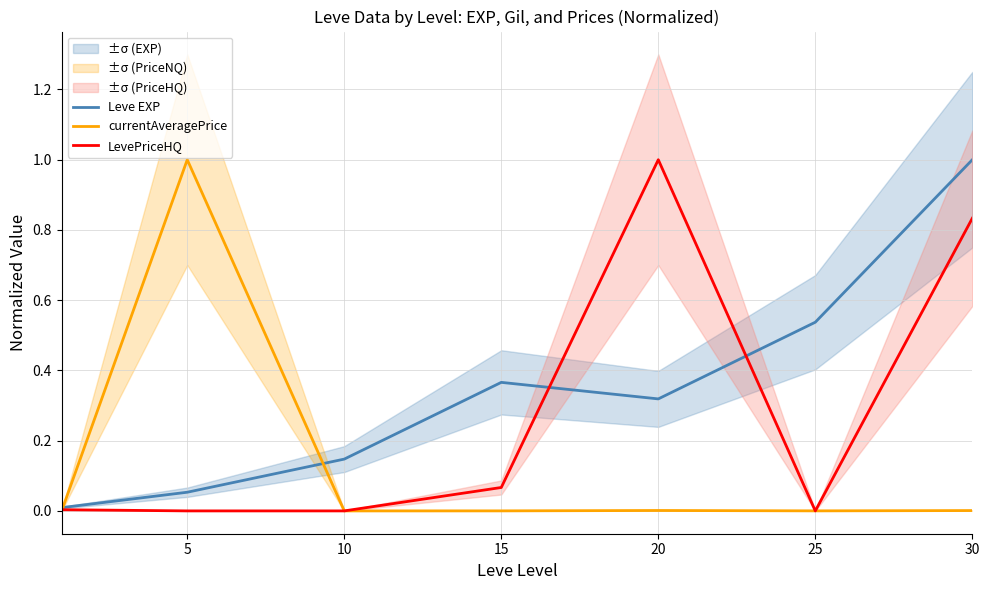

Reading right to left, transcribe all the data shown in this chart.

Leve EXP: 1.0	0.5	0.3	0.4	0.1	0.1	0.0
currentAveragePrice: 0.0	0.0	0.0	0.0	0.0	1.0	0.0
LevePriceHQ: 0.8	0.0	1.0	0.1	0.0	0.0	0.0